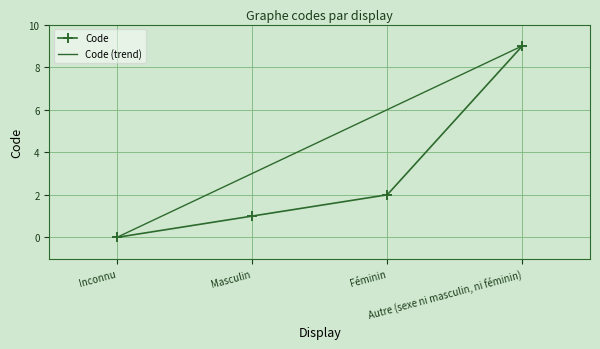

Rank the categories by value from lowest to highest.

Inconnu, Masculin, Féminin, Autre (sexe ni masculin, ni féminin)